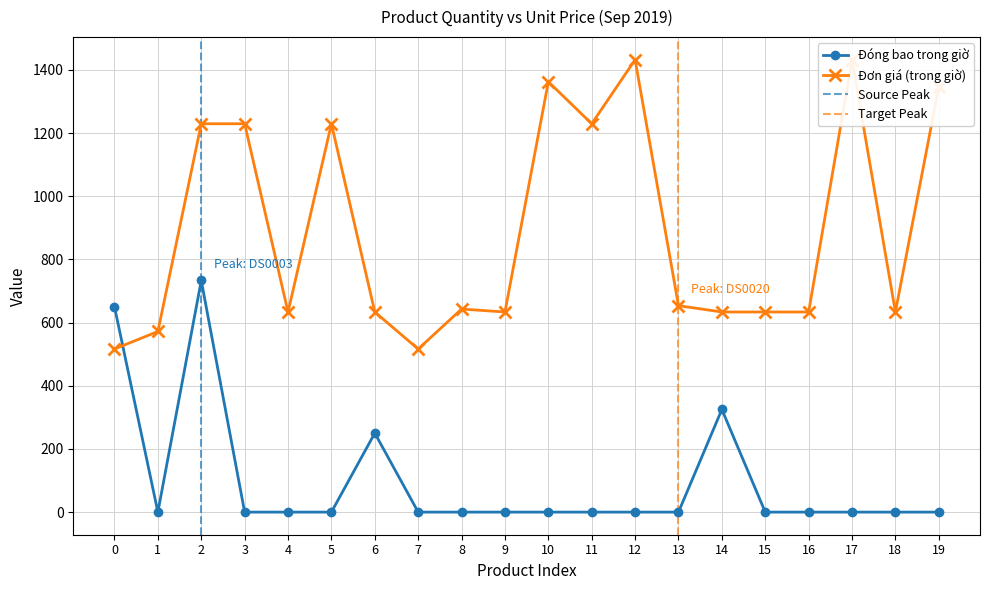

True or false: Đóng bao trong giờ has more than 1 points higher than both neighbors.

True